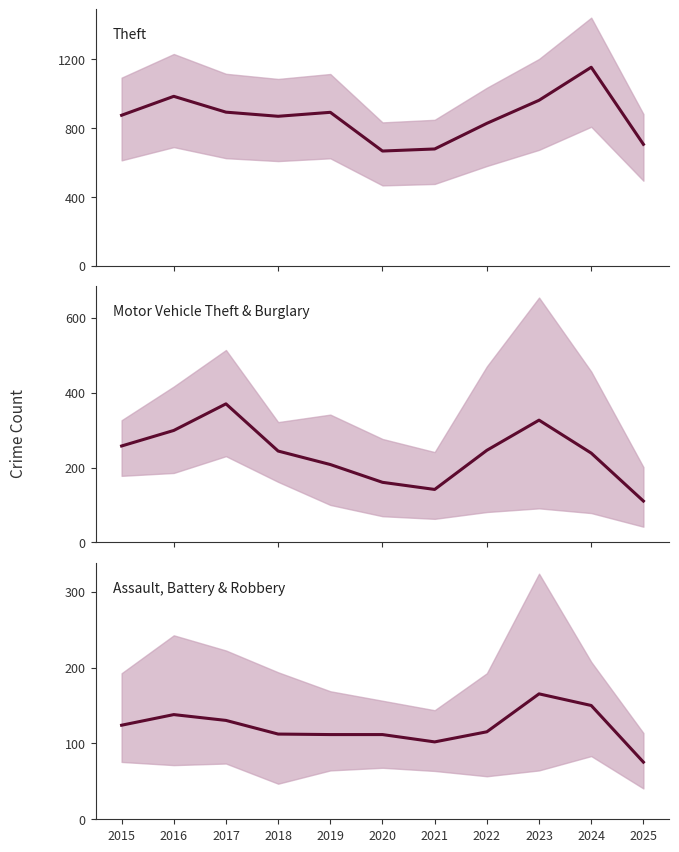

What is the difference between the maximum and minimum values in the Assault, Battery & Robbery series?

90.0